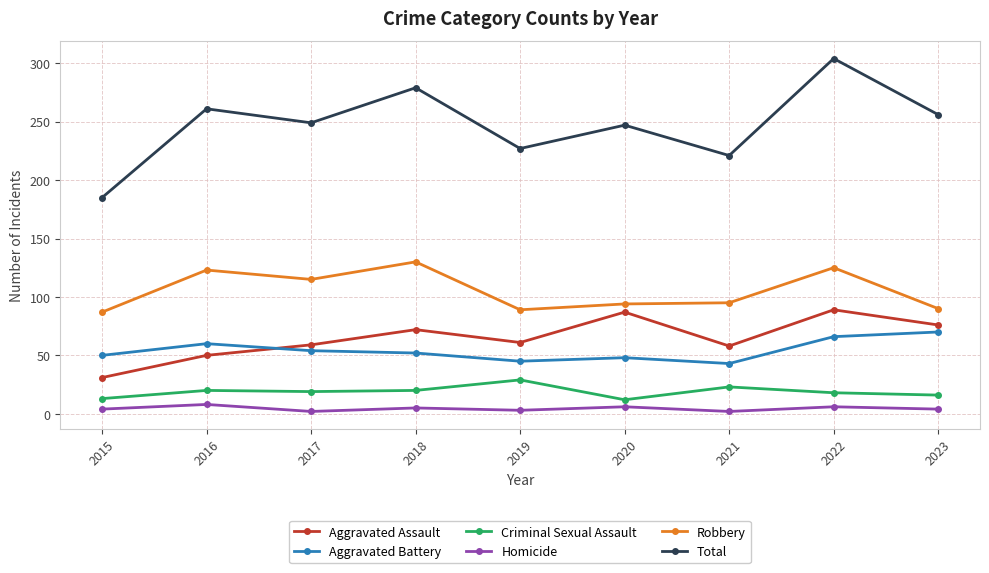

List the series in order of their peak value, lowest first.

Homicide, Criminal Sexual Assault, Aggravated Battery, Aggravated Assault, Robbery, Total